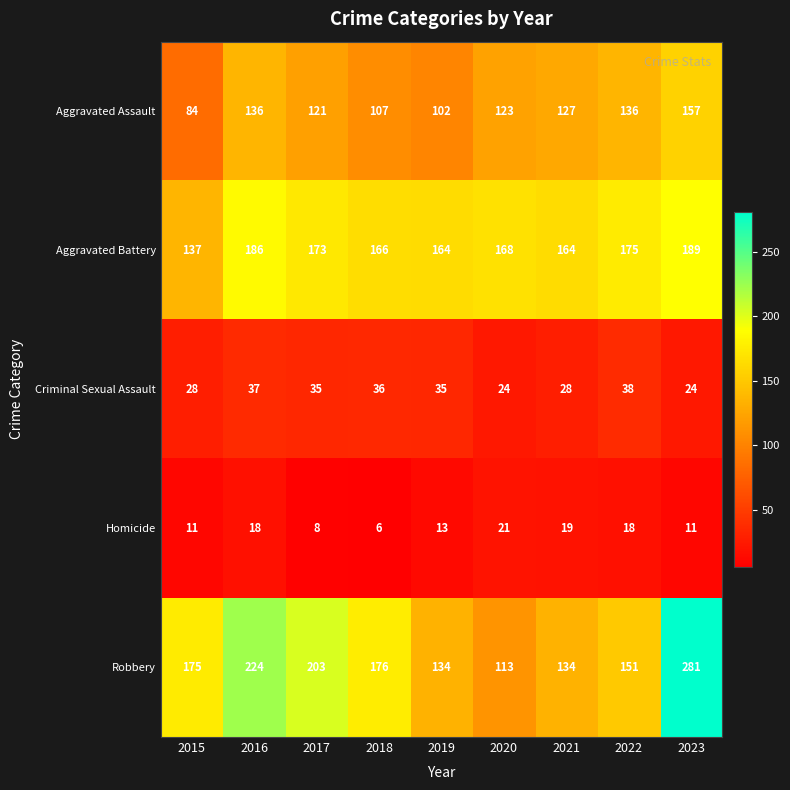

At which label is Robbery closest to 197?

2017